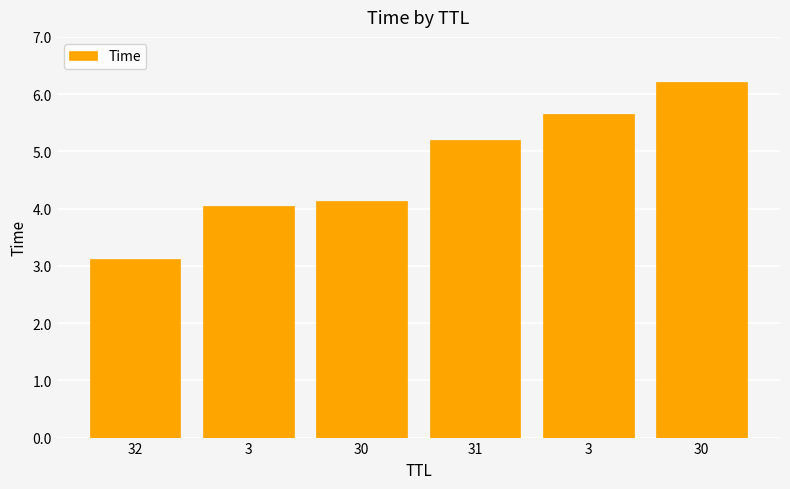

What is the difference between the values at 3 and 30?

0.1